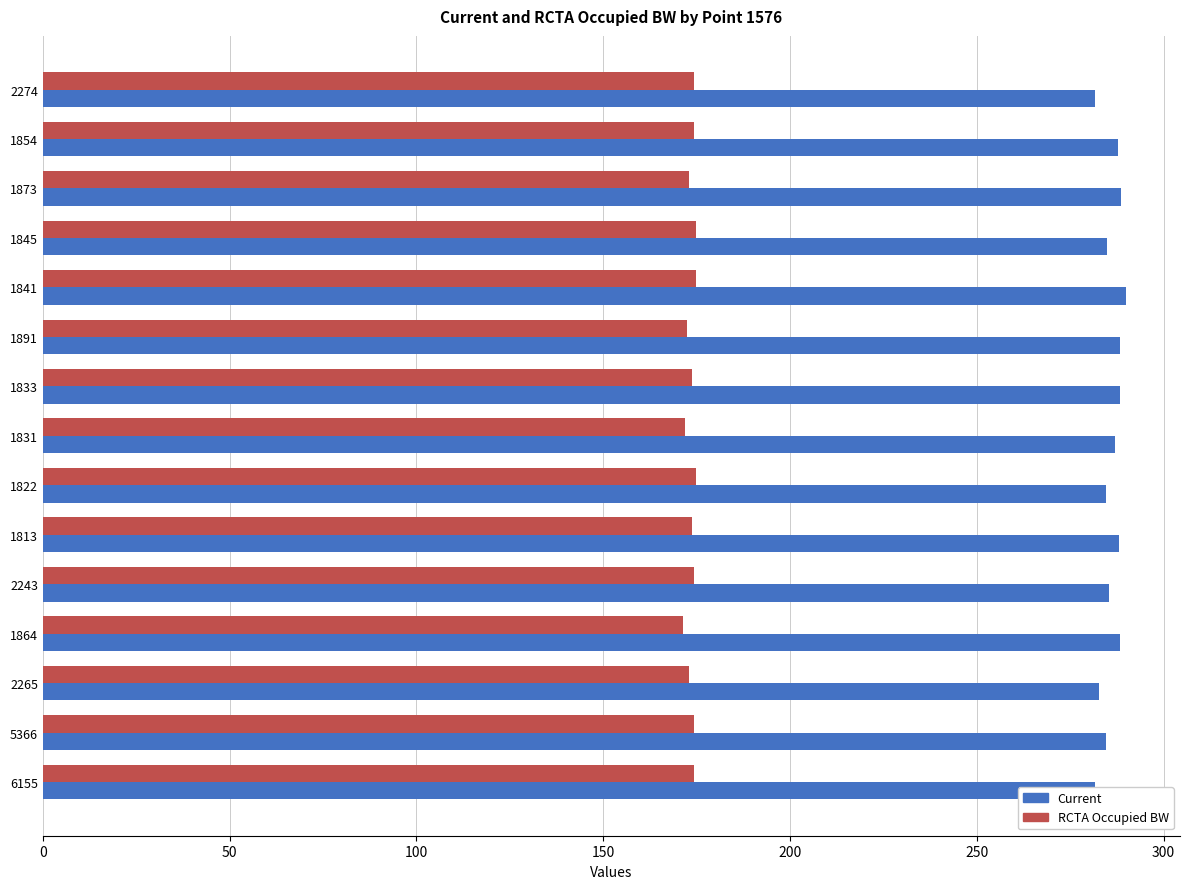

Which series has the largest range (max minus min)?

Current